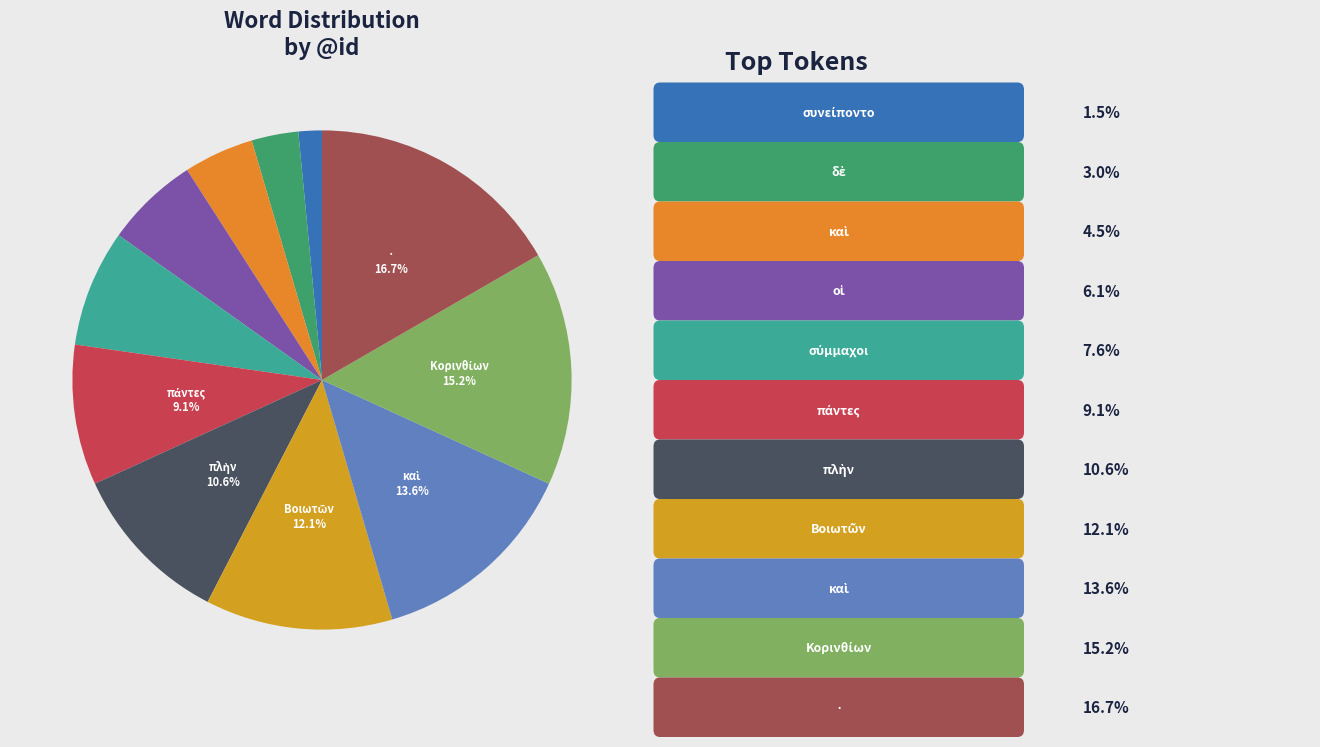

How many segments does this pie chart have?

11